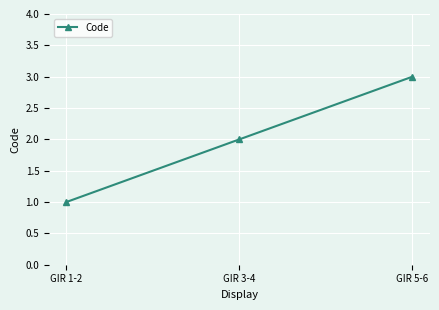

List the labels in order of value, smallest first.

GIR 1-2, GIR 3-4, GIR 5-6